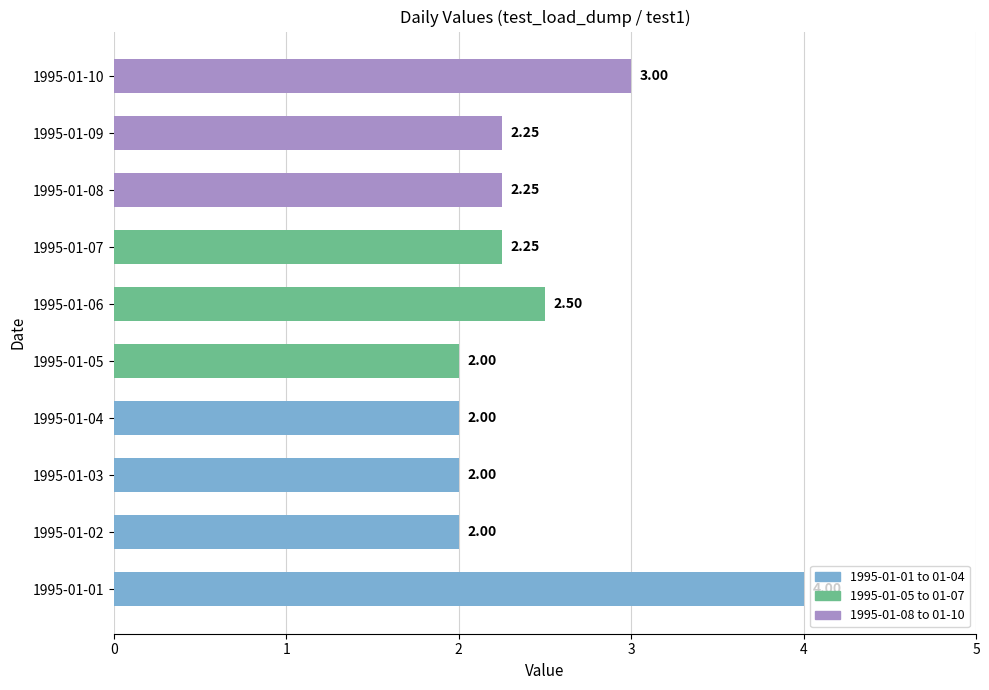

Are the bars horizontal?

Yes